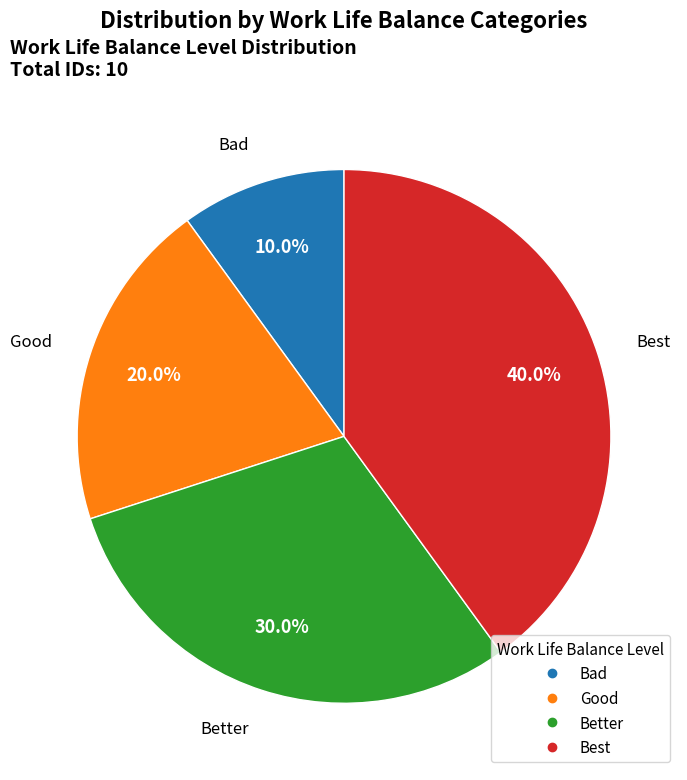

What percentage is the Good slice, to the nearest percent?

20%